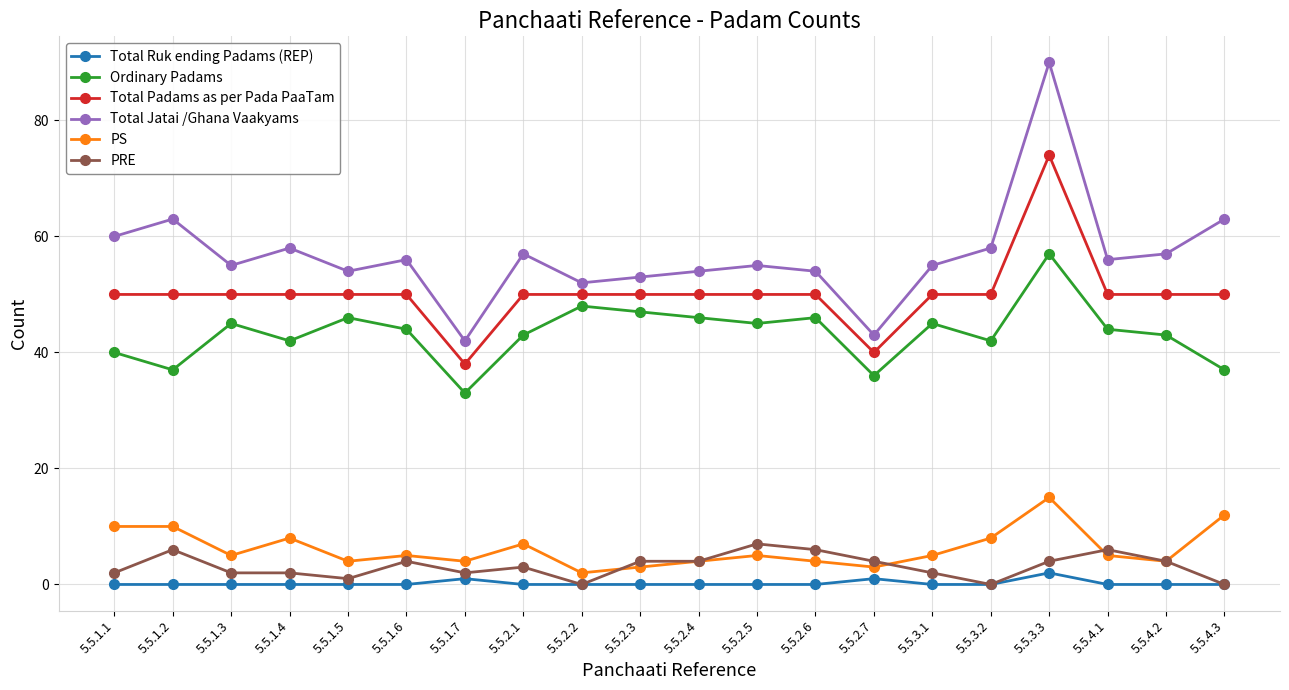

Reading left to right, extract all data points from this chart.

Total Ruk ending Padams (REP): 0	0	0	0	0	0	1	0	0	0	0	0	0	1	0	0	2	0	0	0
Ordinary Padams: 40	37	45	42	46	44	33	43	48	47	46	45	46	36	45	42	57	44	43	37
Total Padams as per Pada PaaTam: 50	50	50	50	50	50	38	50	50	50	50	50	50	40	50	50	74	50	50	50
Total Jatai /Ghana Vaakyams: 60	63	55	58	54	56	42	57	52	53	54	55	54	43	55	58	90	56	57	63
PS: 10	10	5	8	4	5	4	7	2	3	4	5	4	3	5	8	15	5	4	12
PRE: 2	6	2	2	1	4	2	3	0	4	4	7	6	4	2	0	4	6	4	0